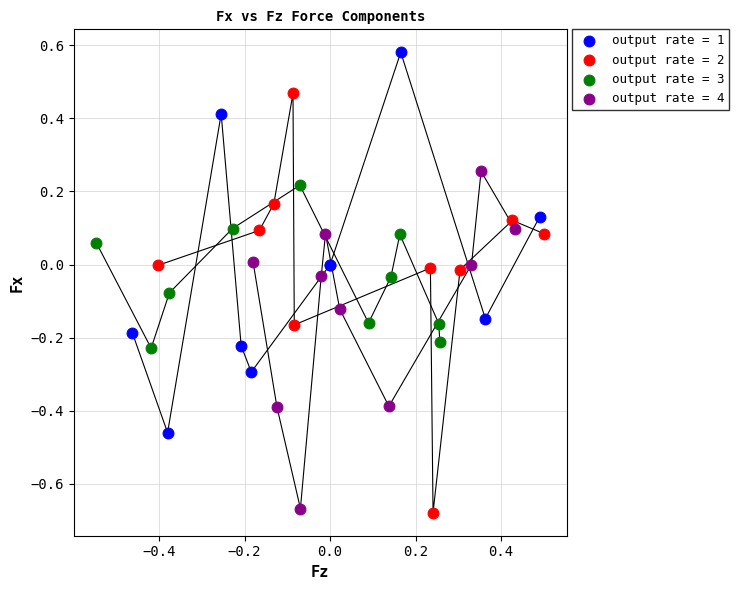

Which series contains the highest Y value?

output rate = 1